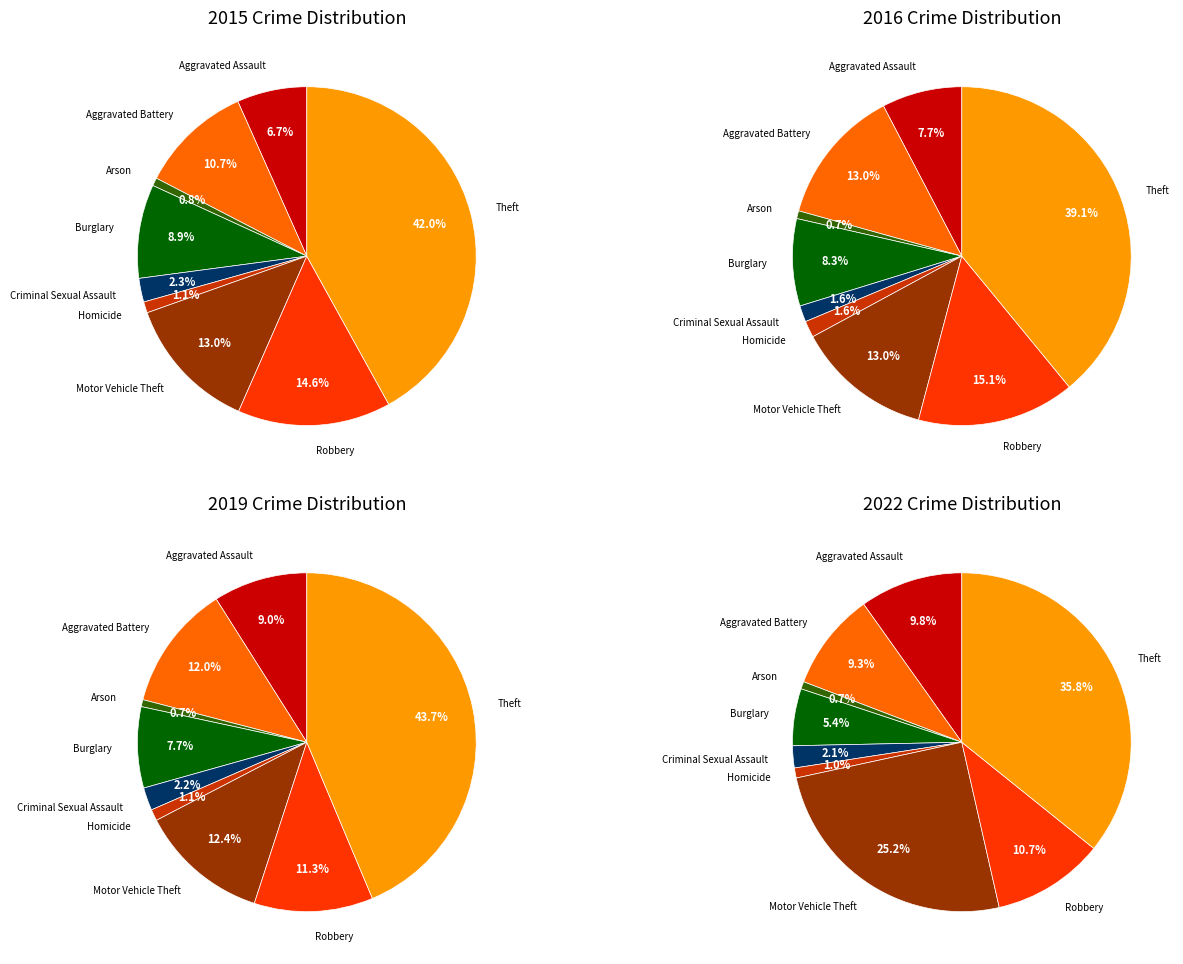

Which has a higher value, Aggravated Assault or Motor Vehicle Theft?

Motor Vehicle Theft